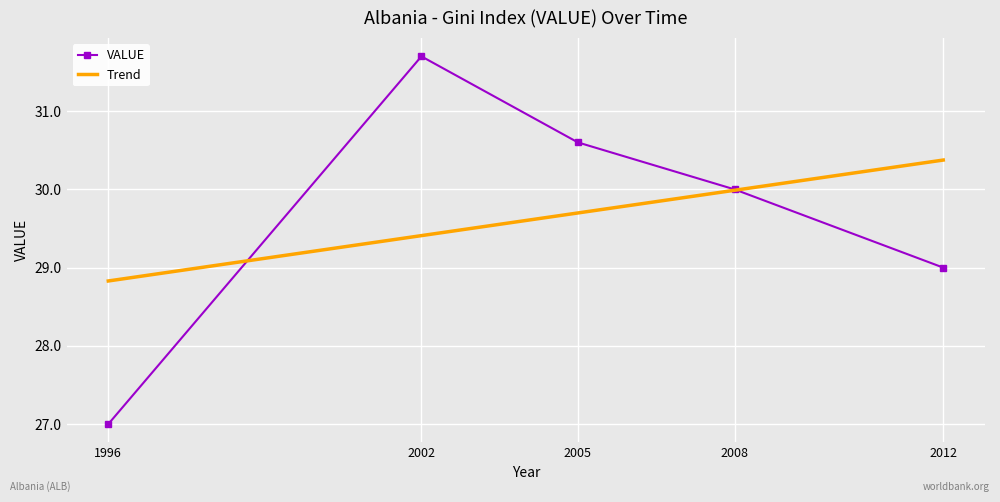

List the labels in order of Trend value, largest first.

2012, 2008, 2005, 2002, 1996